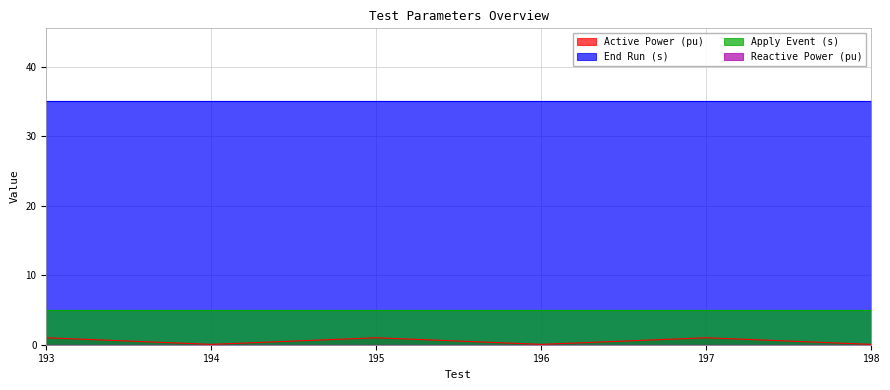

Rank the series by their maximum value, from highest to lowest.

End Run (s), Apply Event (s), Active Power (pu), Reactive Power (pu)